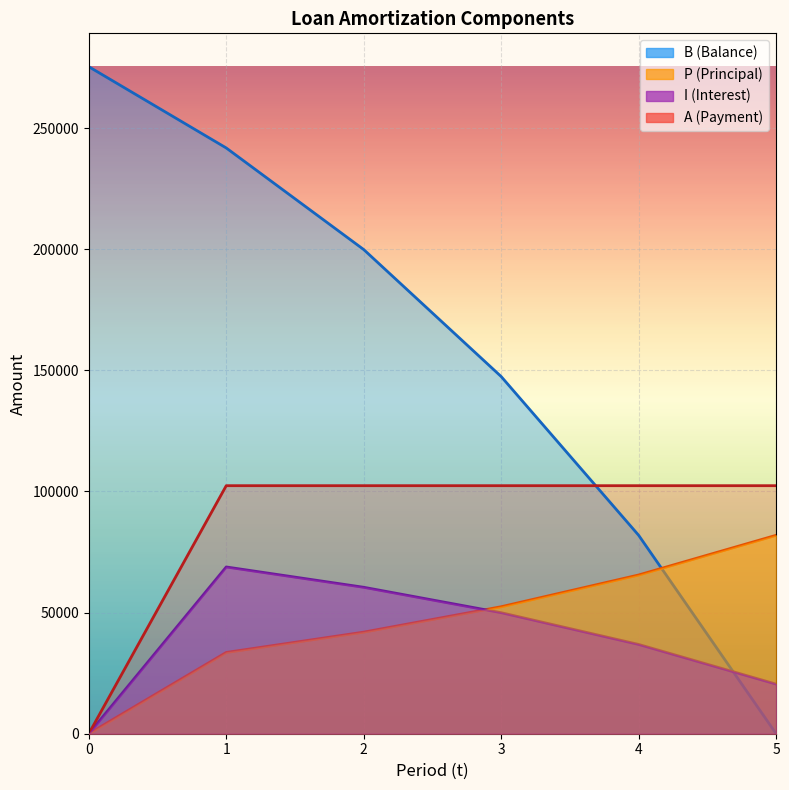

Is it true that A (line) equals 158073.8 at 4?

False